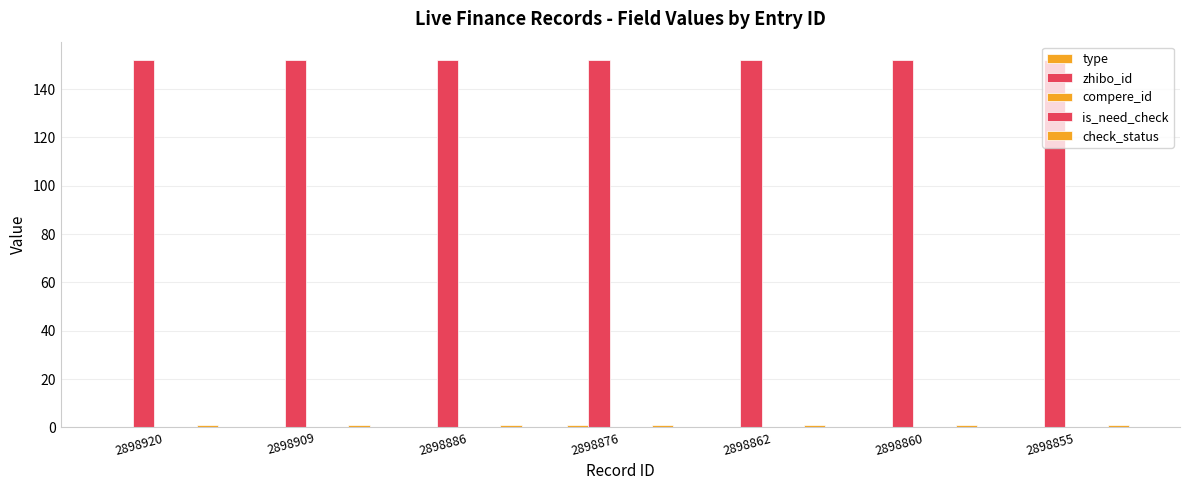

What are all the series names shown in the legend?

type, zhibo_id, compere_id, is_need_check, check_status